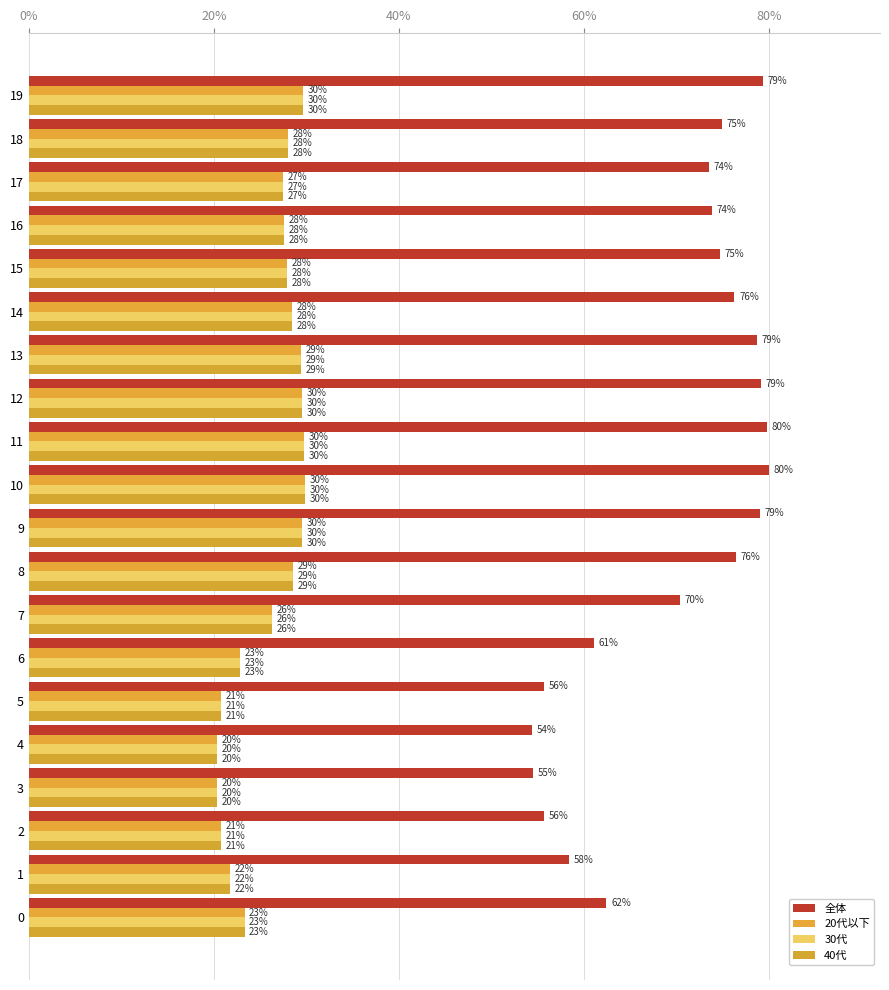

Which label corresponds to the smallest value in the chart?

4